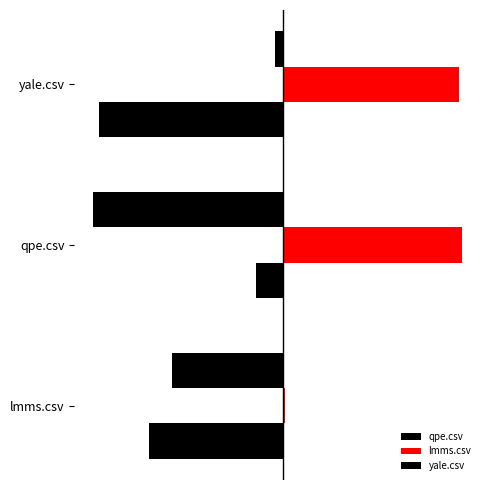

What is the minimum value for qpe.csv?

-0.9